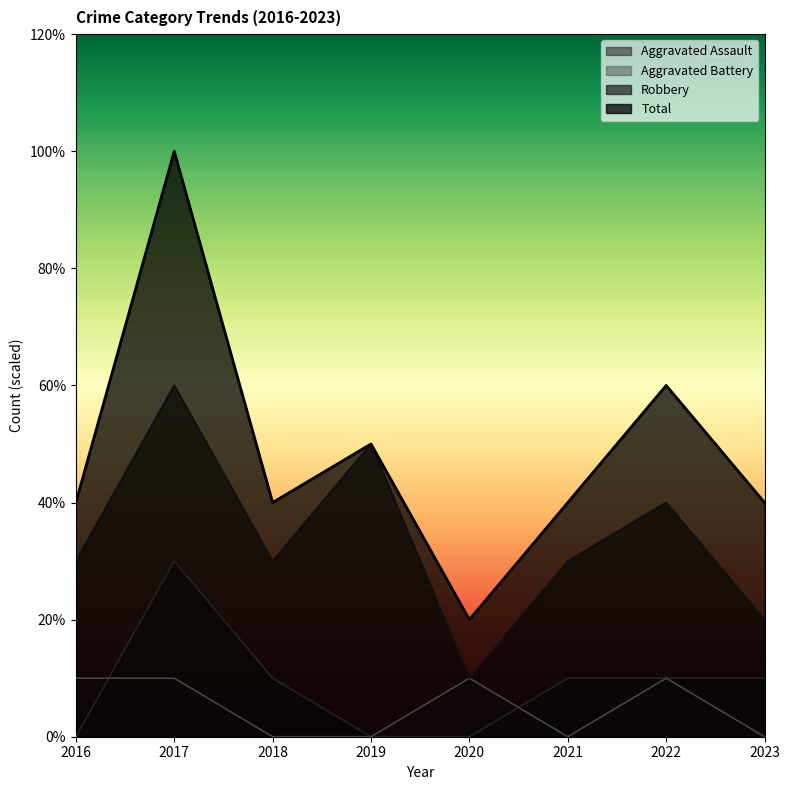

Where is the first local minimum for Total?

2018